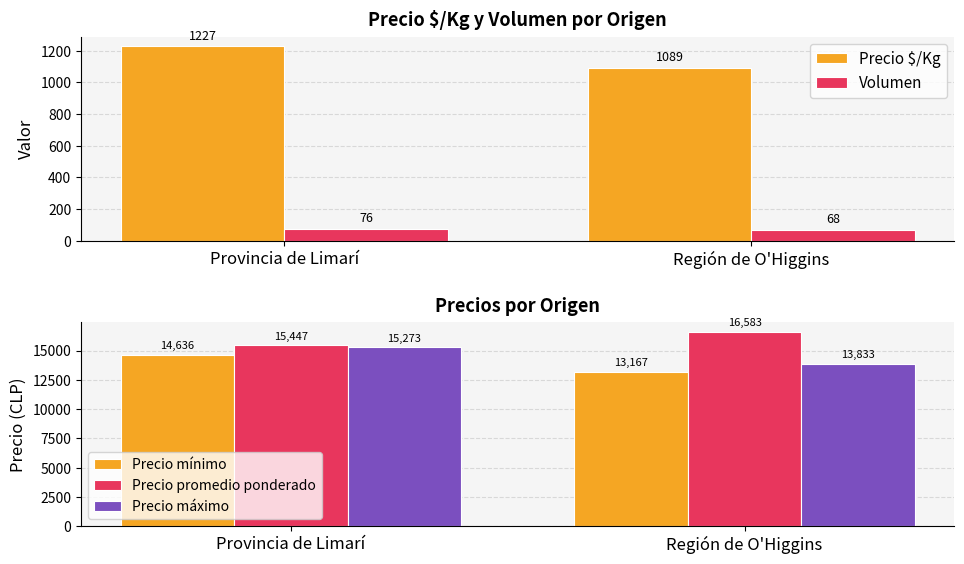

What is the spread (max minus min) of values at Provincia de Limarí?

15371